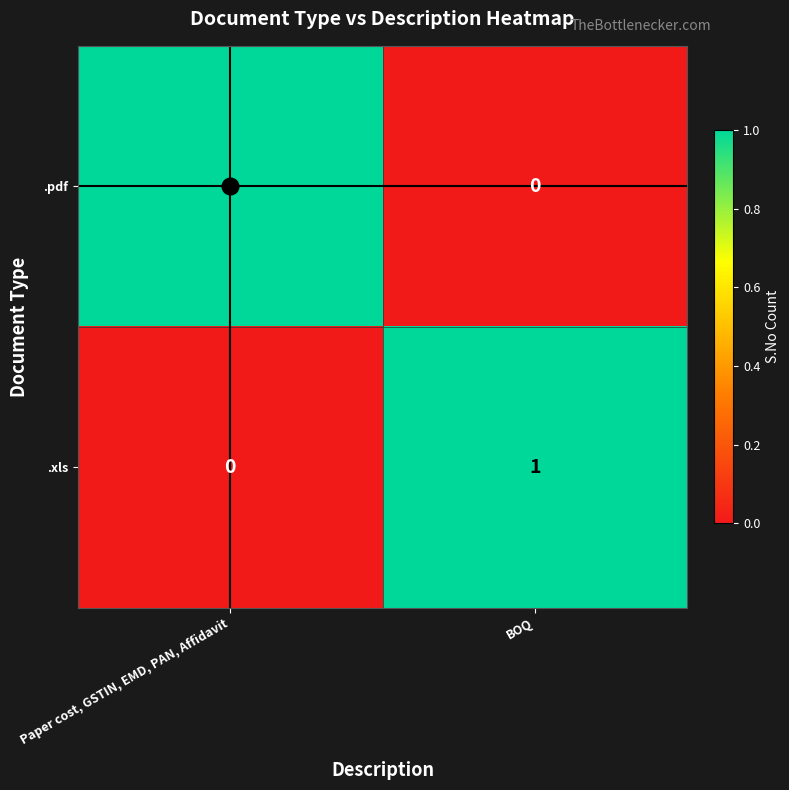

The value of .pdf at Paper cost, GSTIN, EMD, PAN, Affidavit is 1. True or false?

True